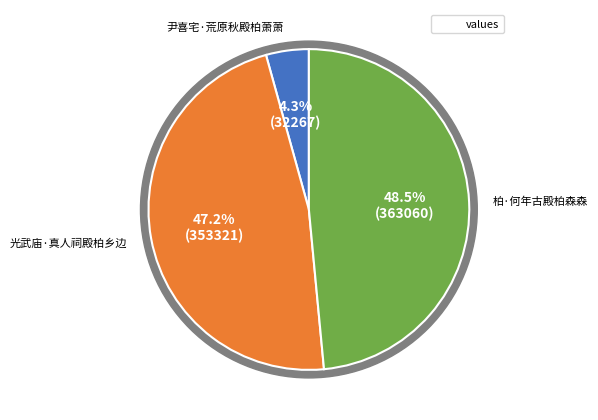

Does any single category account for the majority?

No